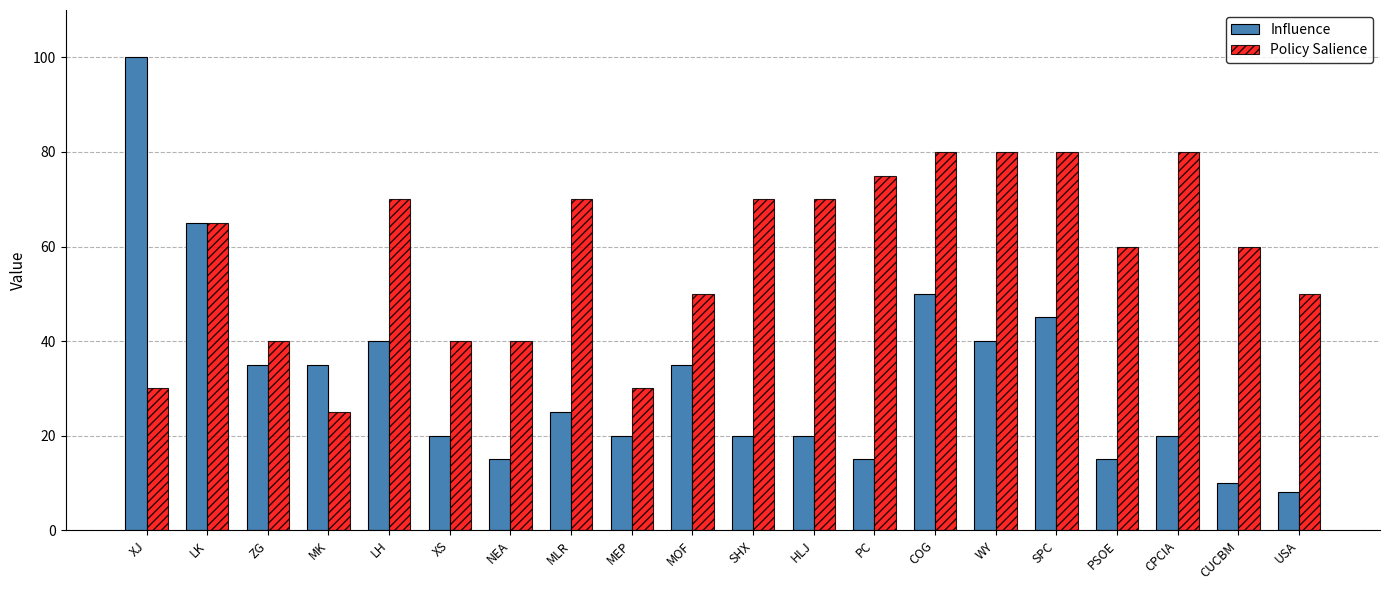

What is the difference between the Influence values at USA and XS?

12